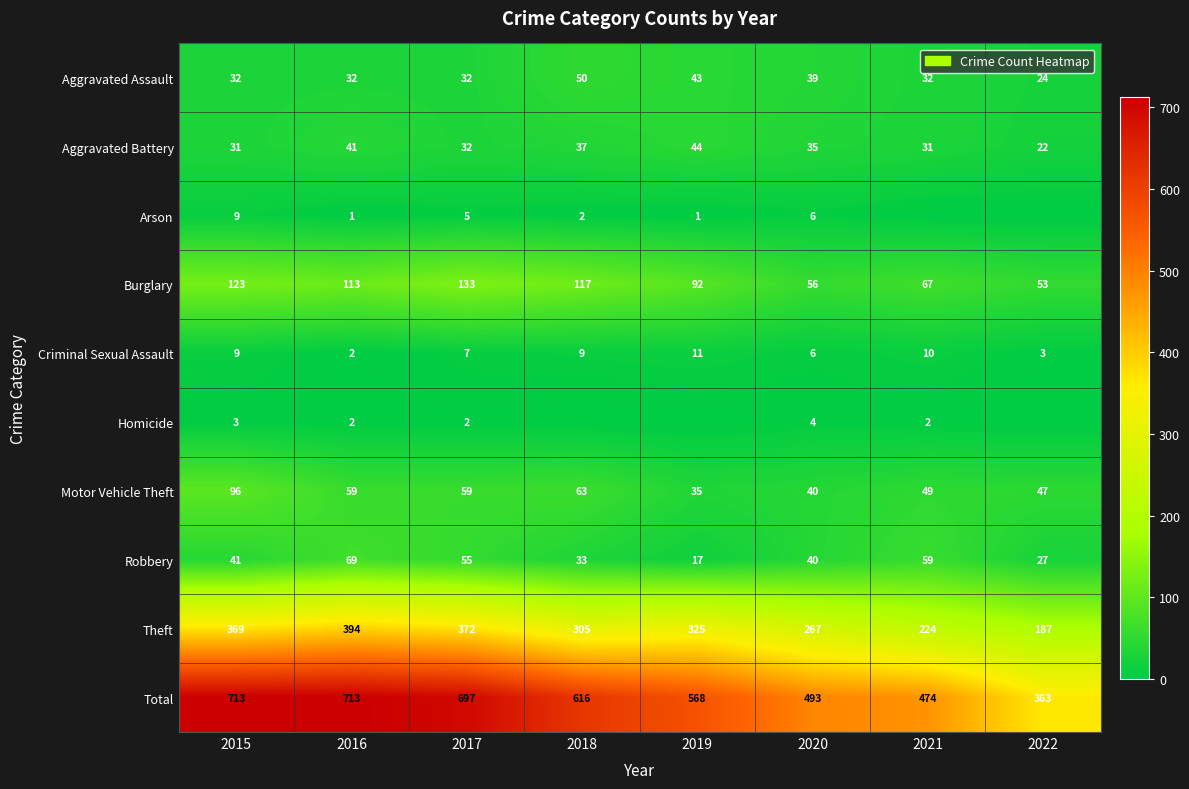

At which label does Robbery reach its minimum?

2019